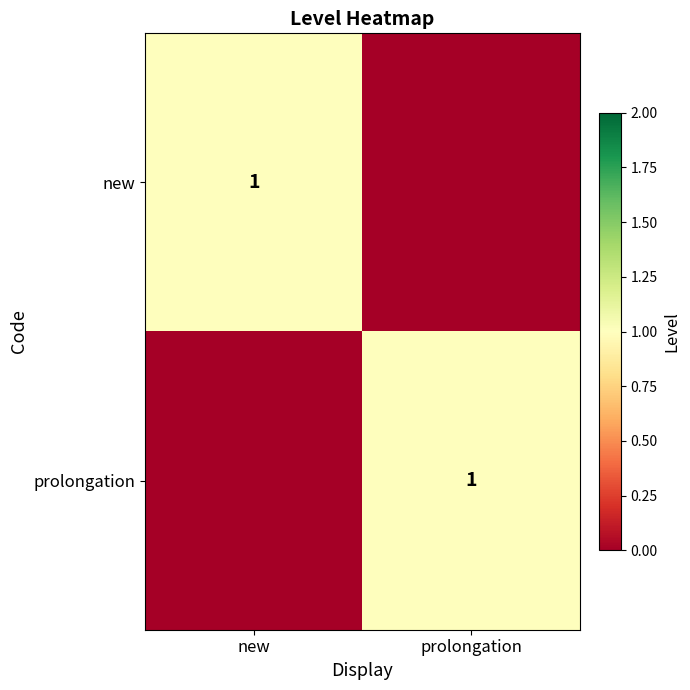

At which category is the sum across all series the highest?

new